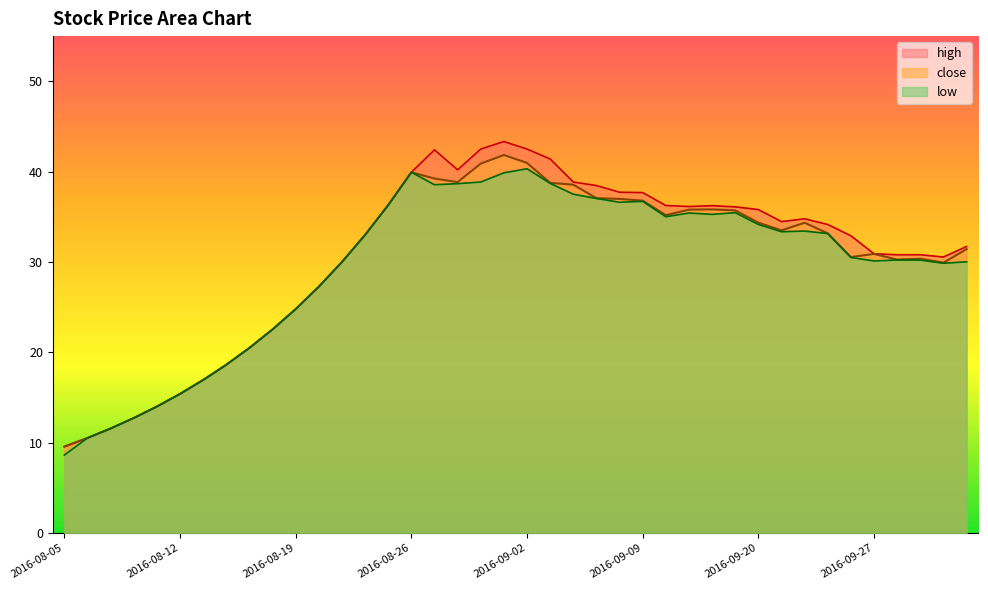

What is the minimum value for low?

8.6